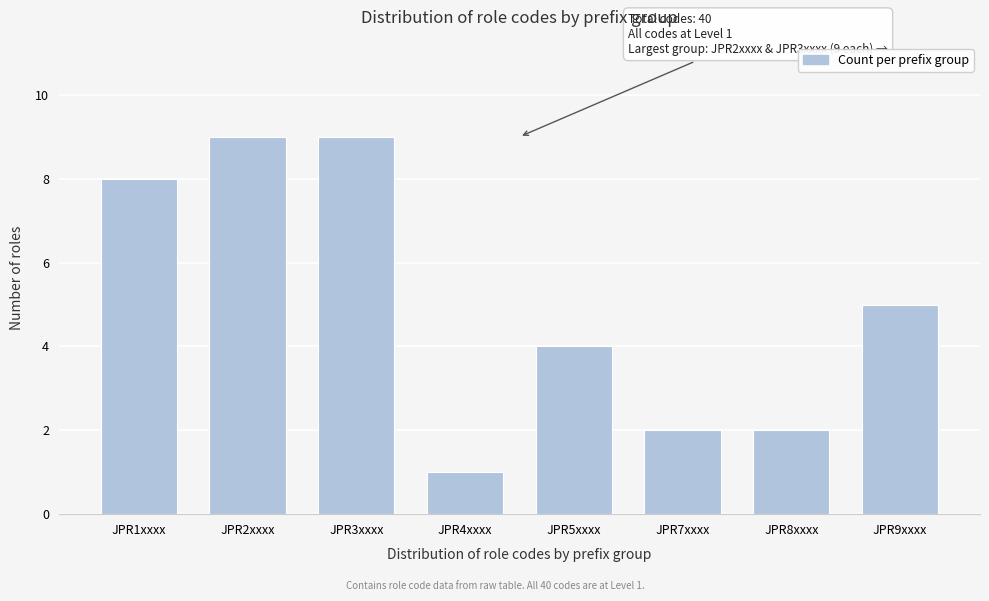

Reading left to right, extract all data points from this chart.

8	9	9	1	4	2	2	5